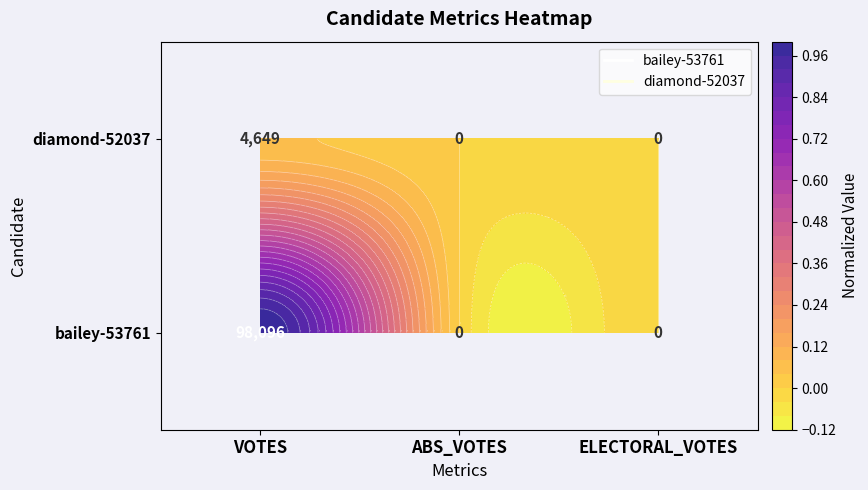

What is the greatest value displayed?

98096